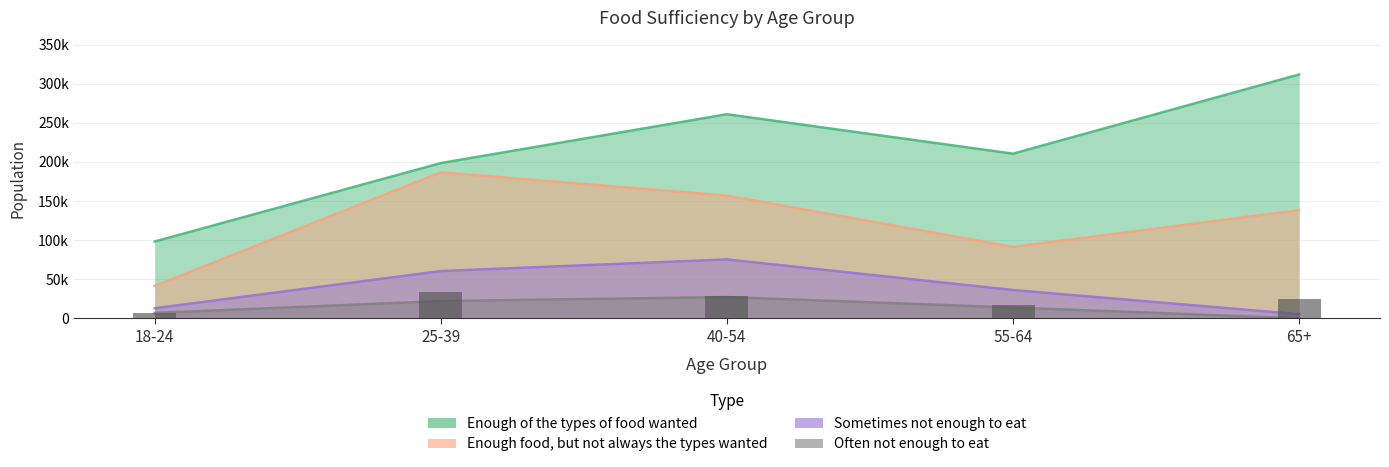

Is the value of Enough of the types of food wanted at 40-54 greater than the value of Sometimes not enough to eat at 40-54?

Yes